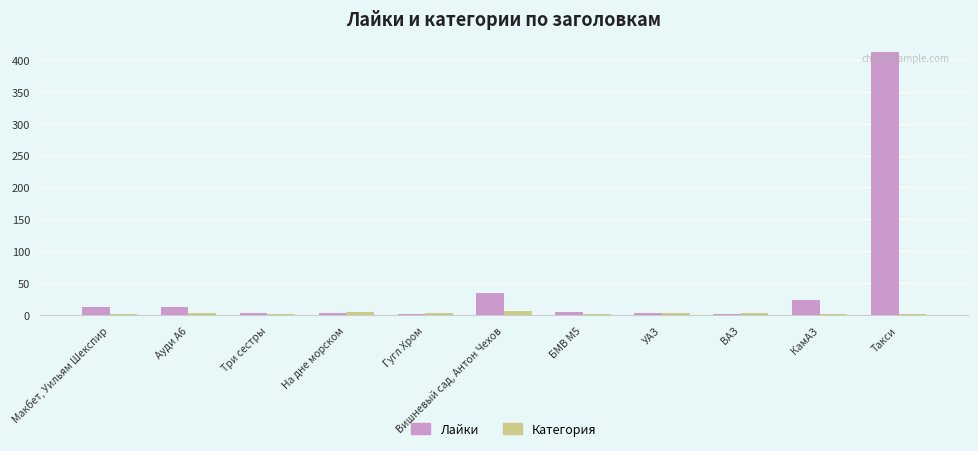

How many groups of bars are there?

11